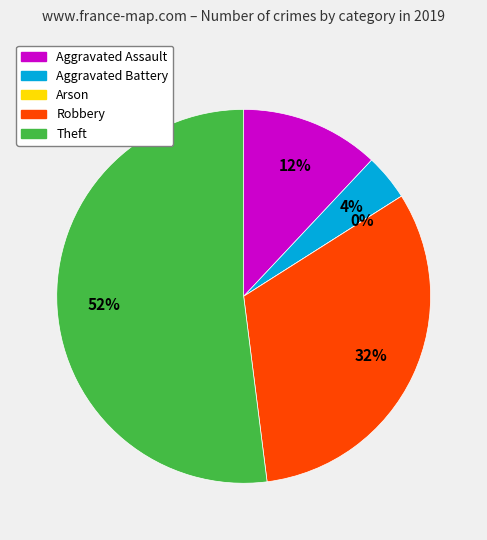

What portion of the pie excludes Theft?

48.0%